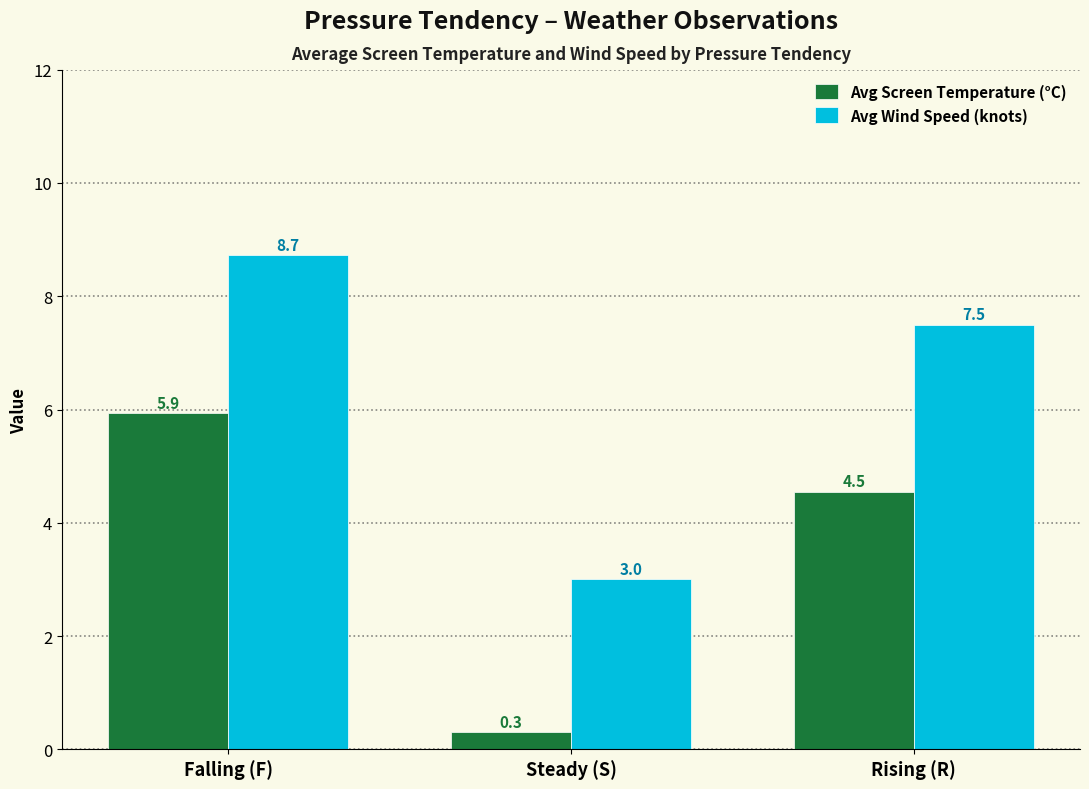

Which series has the largest range (max minus min)?

Avg Wind Speed (knots)